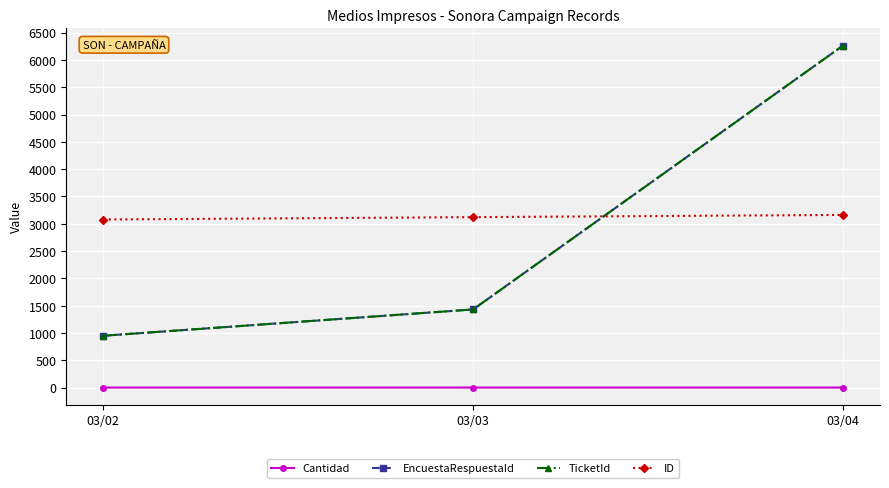

Reading left to right, list all the values displayed in this chart.

Cantidad: 03/02=1.1	03/03=1.0	03/04=1.0
EncuestaRespuestaId: 03/02=949.1	03/03=1431.3	03/04=6262.1
TicketId: 03/02=949.1	03/03=1431.3	03/04=6262.1
ID: 03/02=3077.7	03/03=3120.9	03/04=3161.8